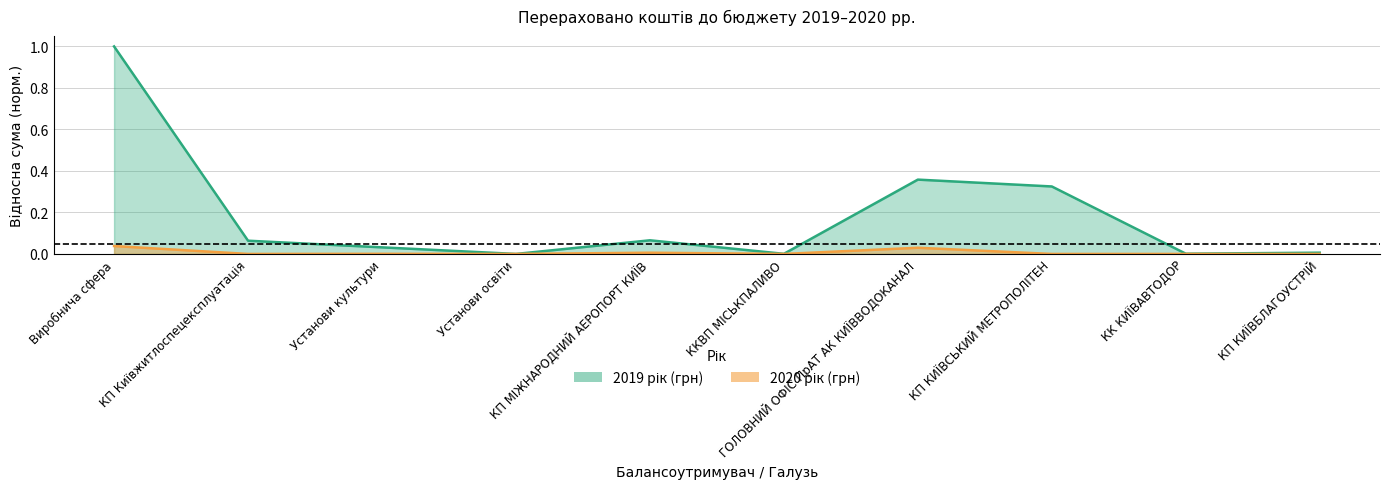

What position from the left is Установи культури?

3